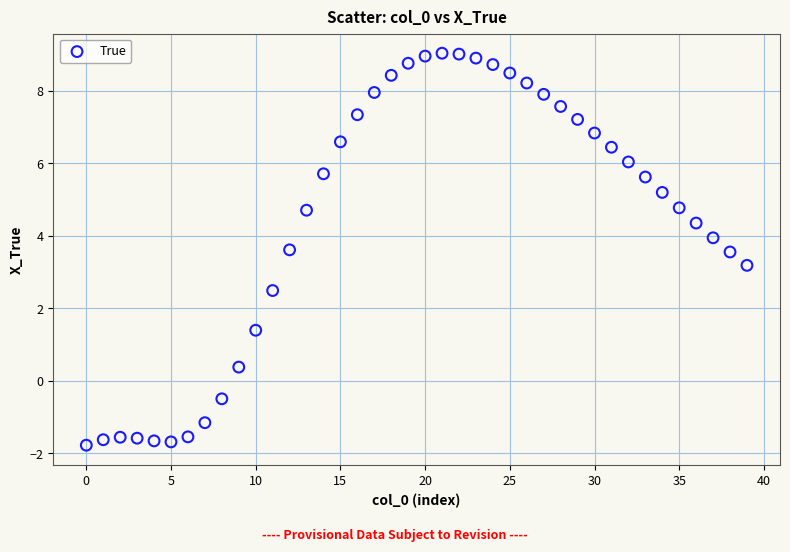

What is the range of Y values (max minus min)?

10.8